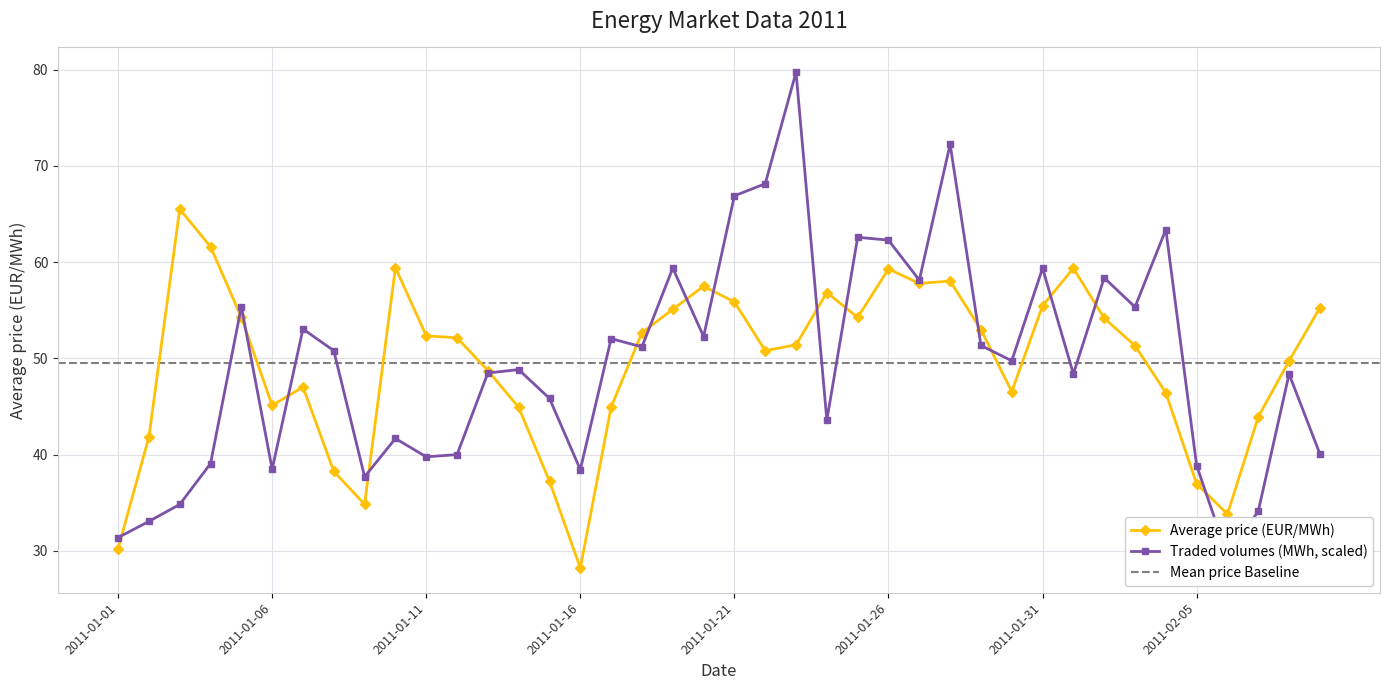

How many data points in Average price (EUR/MWh) are less than 52?

20